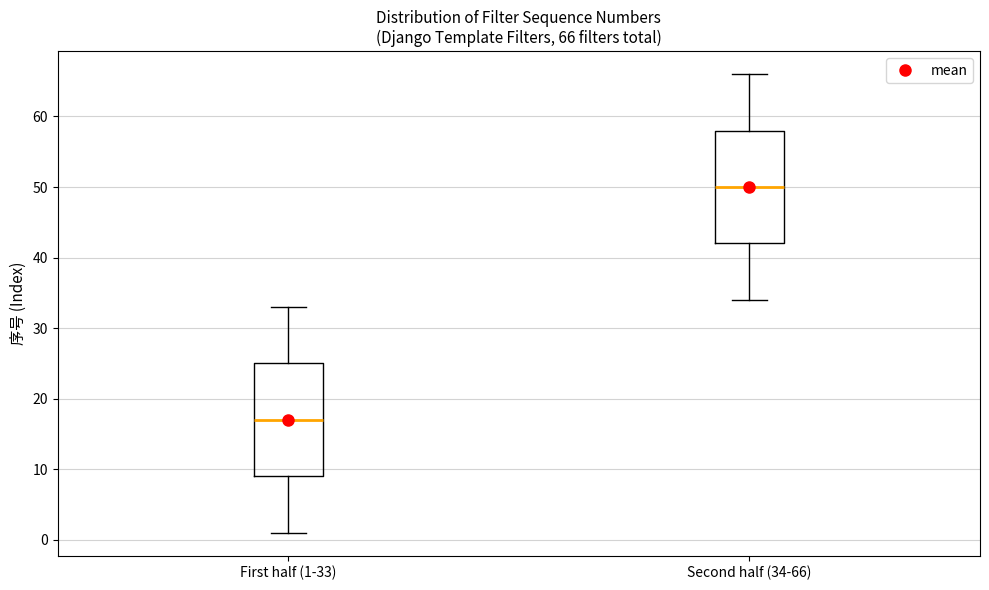

Which box has the lowest median line?

First half (1-33)